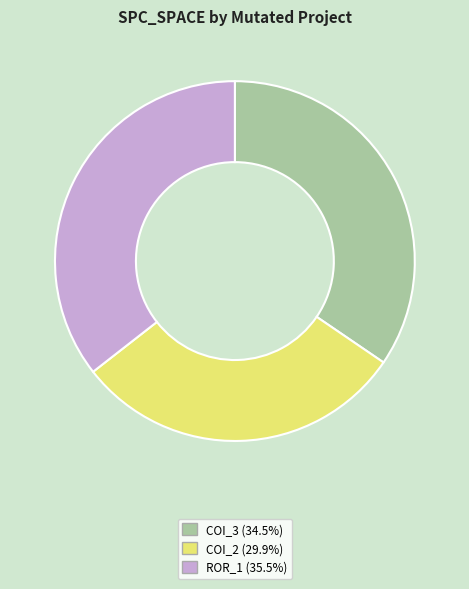

Does any single category account for the majority?

No